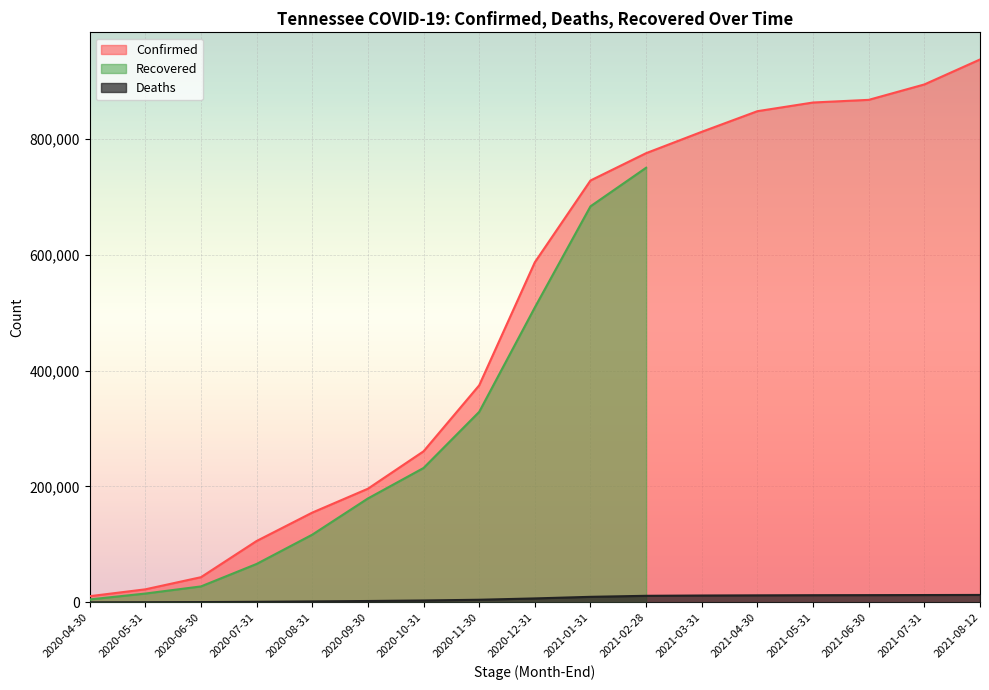

What is the average value of the Confirmed series?

498675